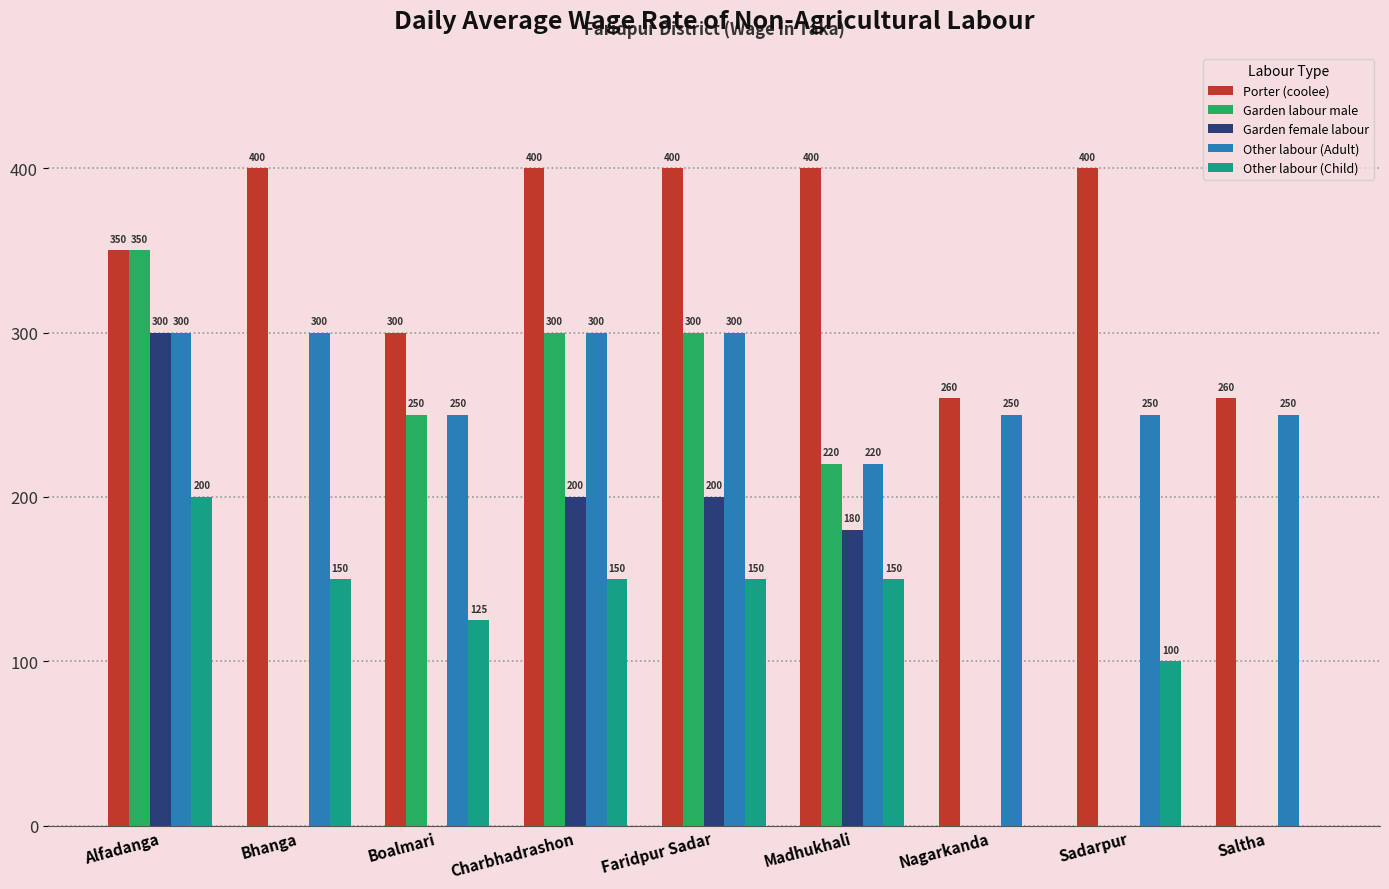

What is the sum of all Garden female labour values?

880